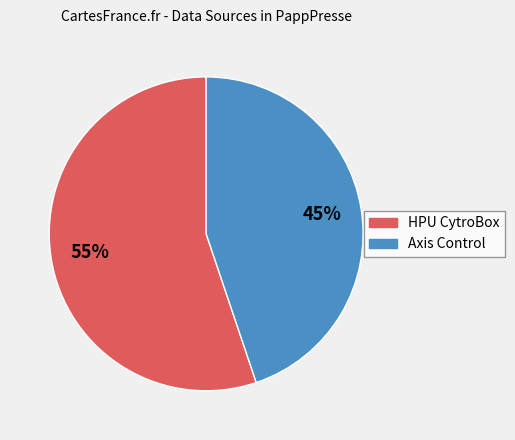

What is the largest slice in the pie chart?

HPU CytroBox